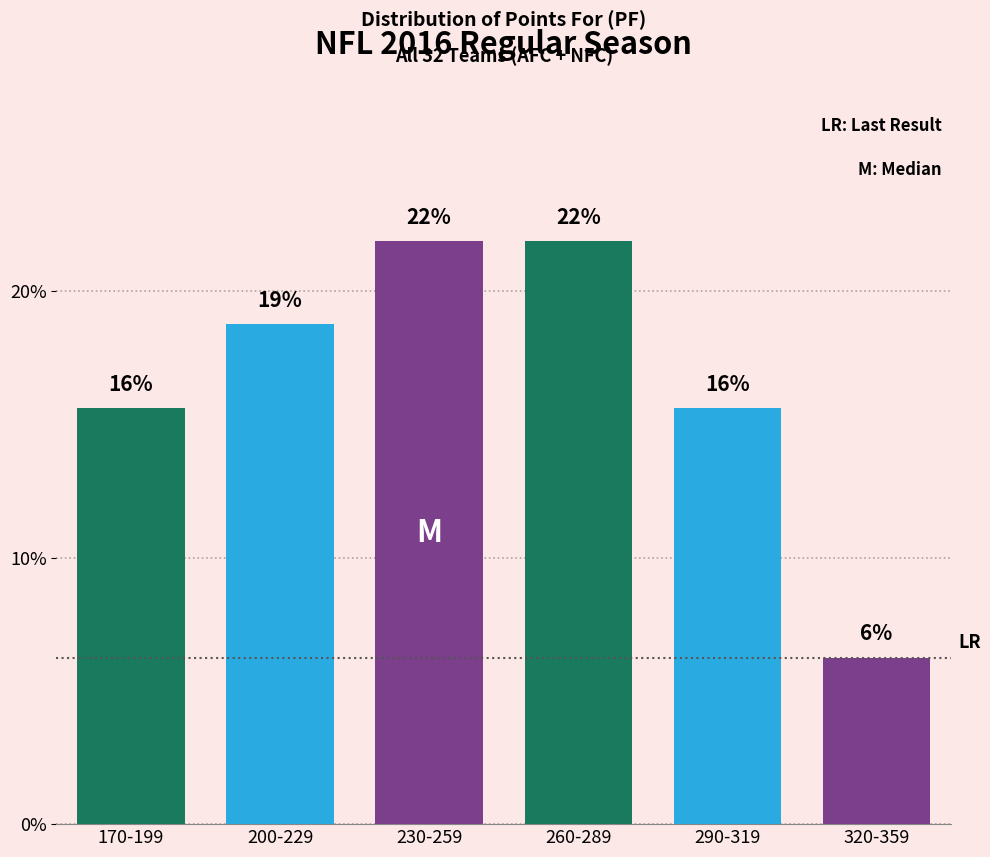

Does the chart contain any negative values?

No